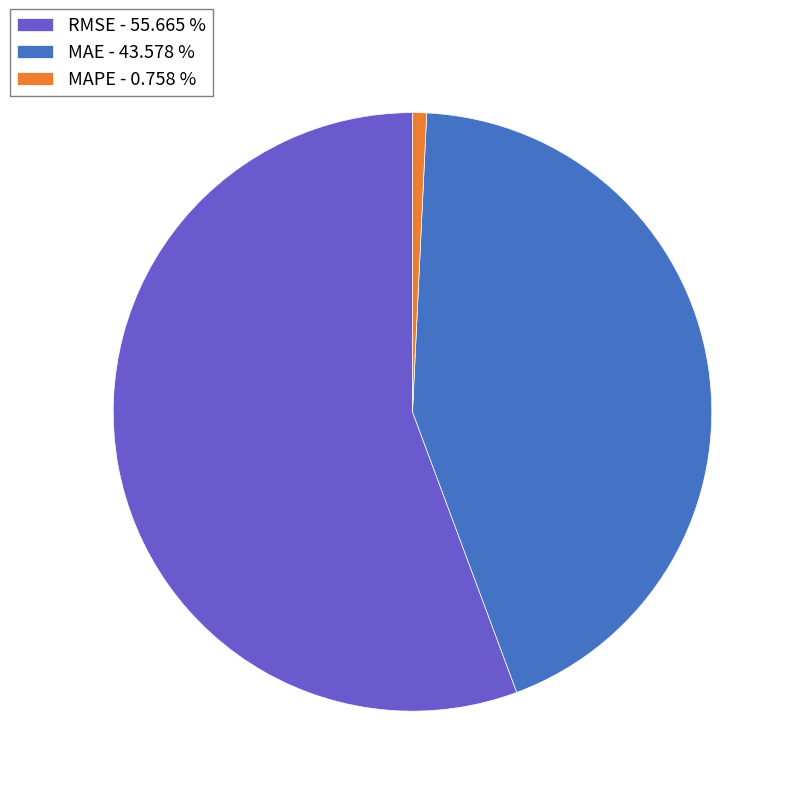

What is the largest slice in the pie chart?

RMSE